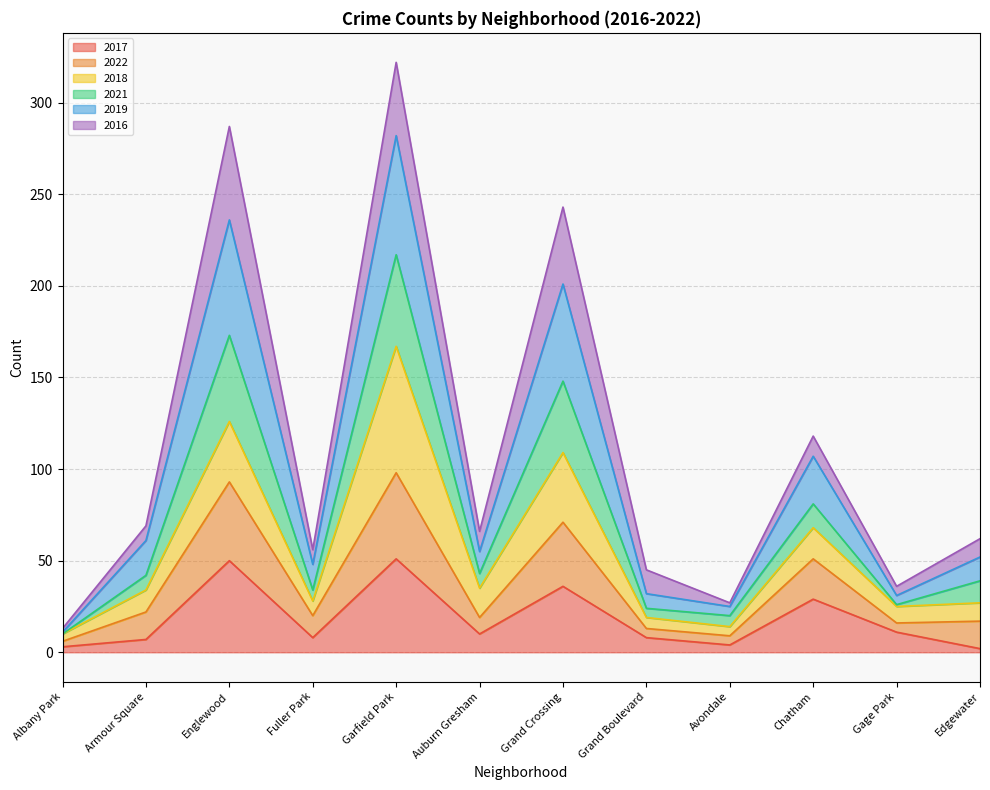

The value of 2019 at Englewood is 147. True or false?

False